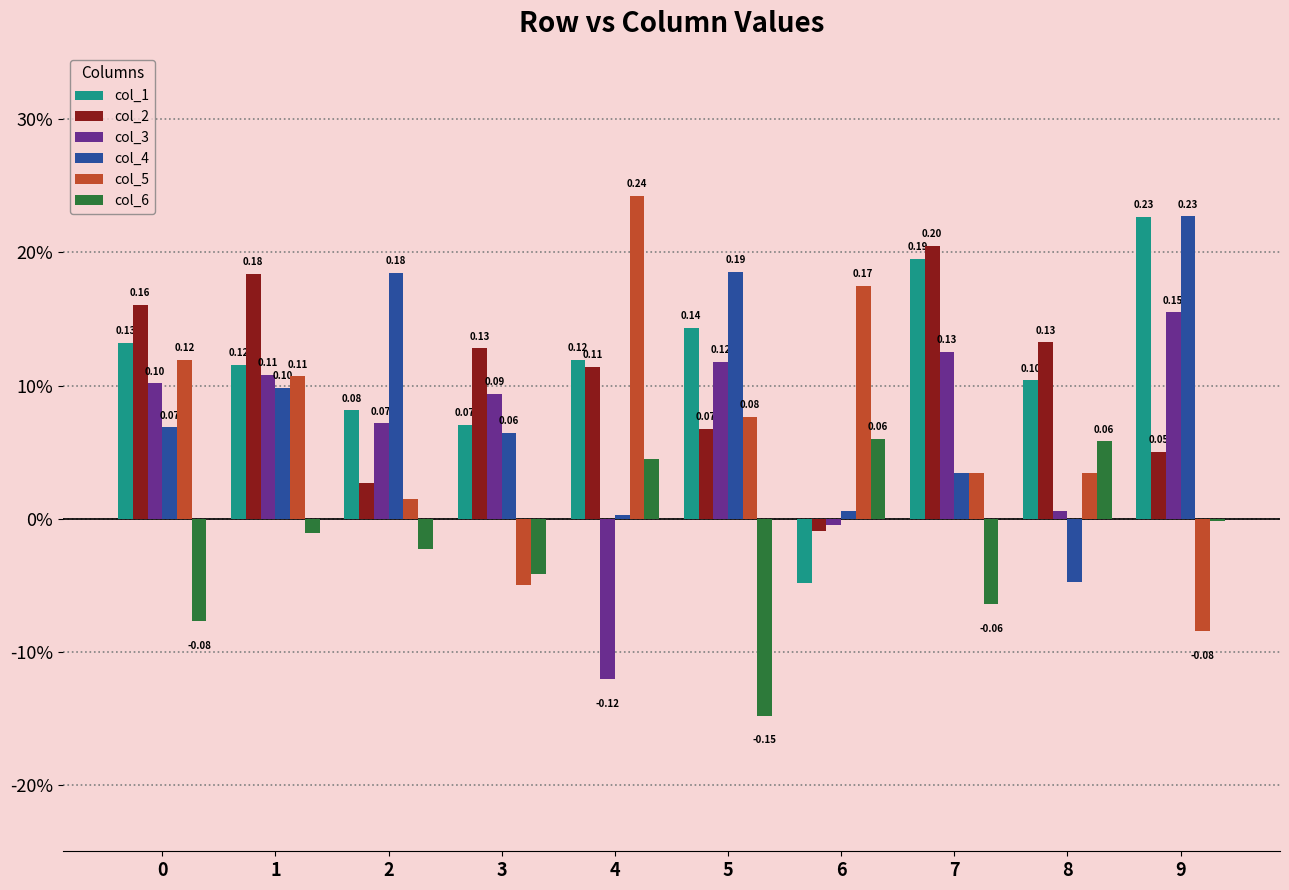

Does the chart contain stacked bars?

No